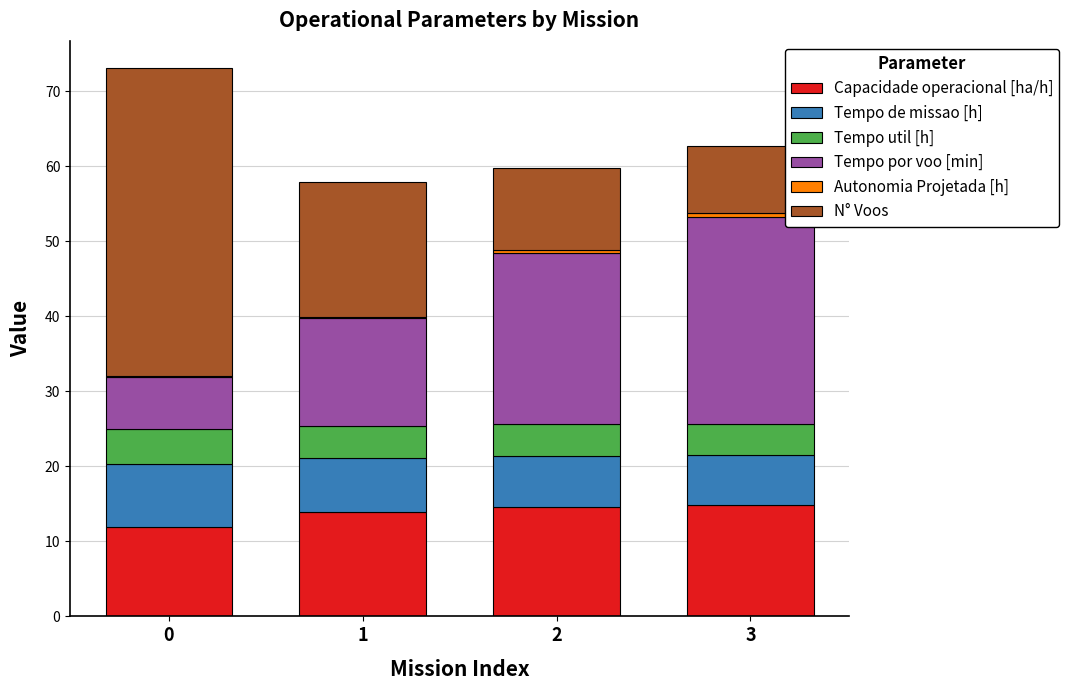

Count the number of categories in the chart.

4